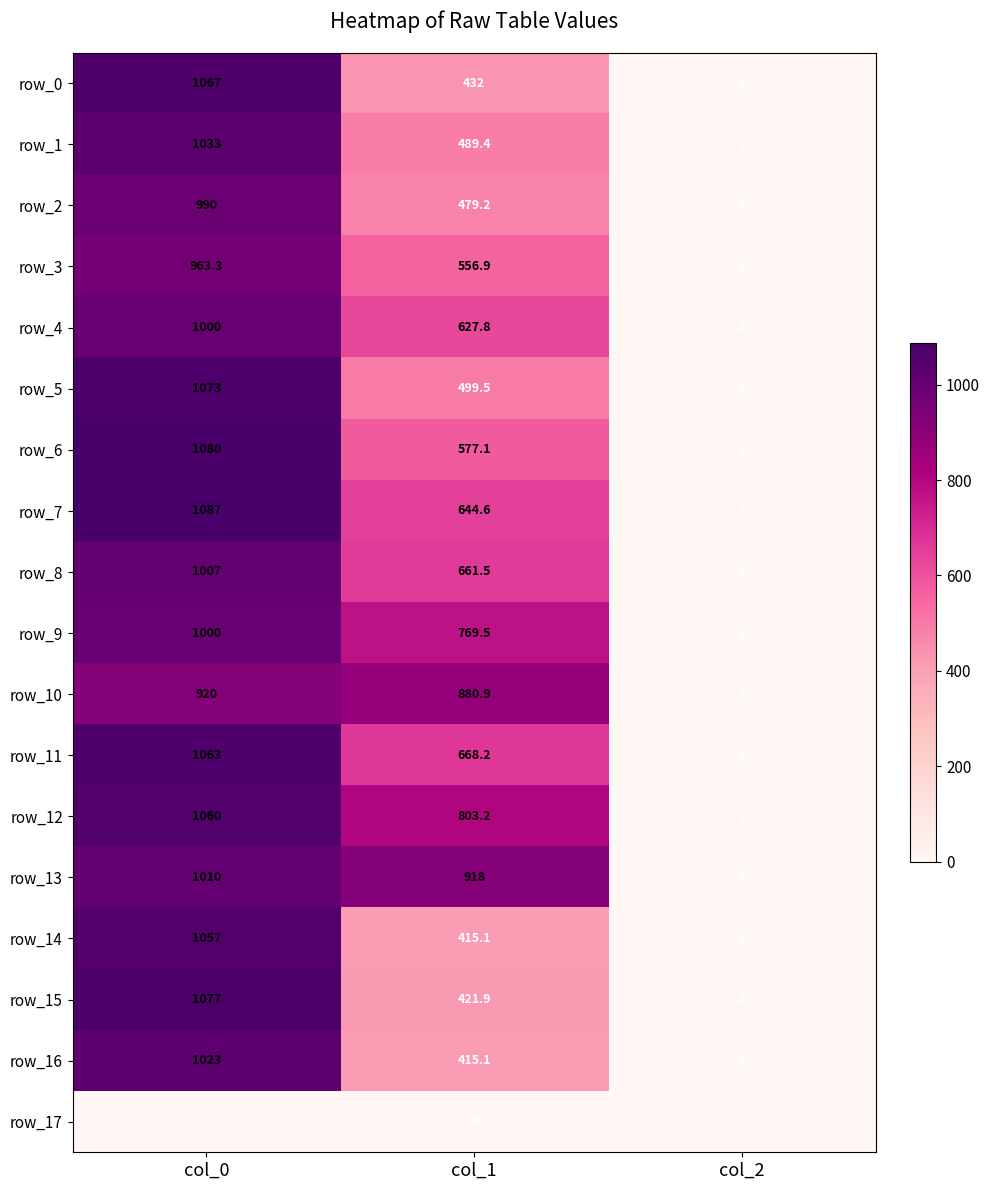

Between col_0 and col_1, which series saw the biggest shift?

row_15